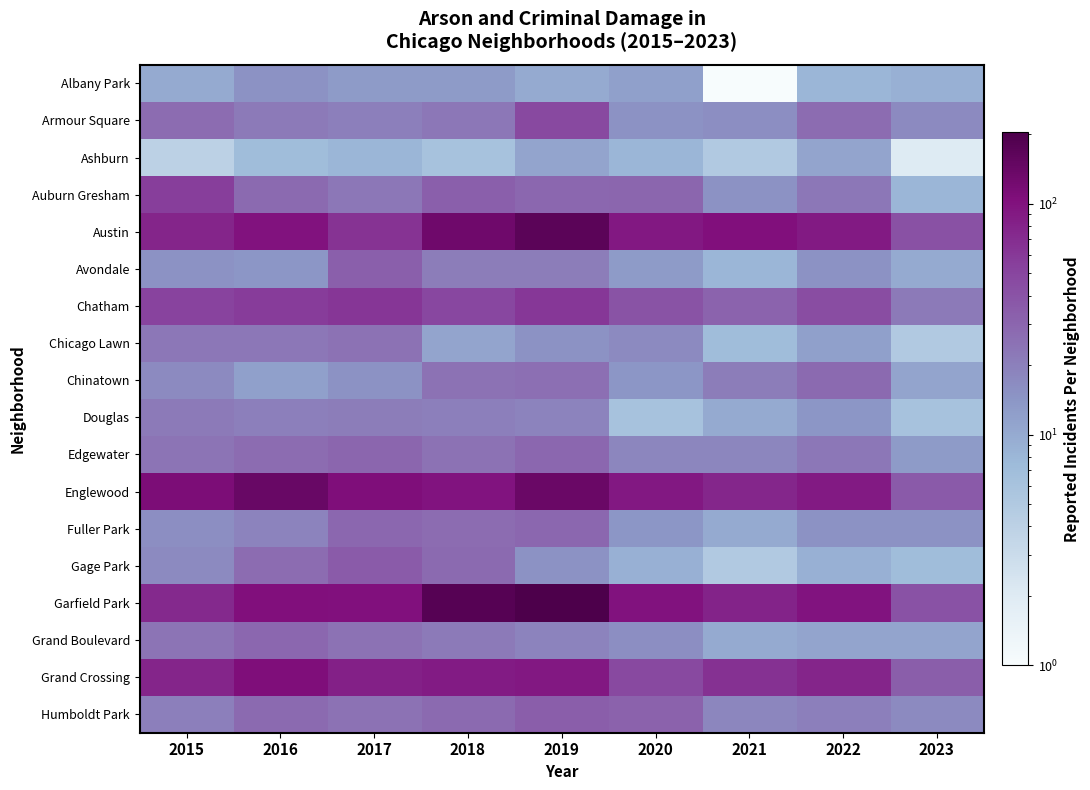

Reading left to right, list all the values displayed in this chart.

Albany Park: 2015=10	2016=15	2017=13	2018=13	2019=10	2020=12	2021=1	2022=8	2023=9
Armour Square: 2015=27	2016=22	2017=20	2018=23	2019=47	2020=15	2021=16	2022=27	2023=17
Ashburn: 2015=4	2016=7	2017=8	2018=6	2019=11	2020=8	2021=5	2022=11	2023=2
Auburn Gresham: 2015=56	2016=28	2017=23	2018=33	2019=29	2020=30	2021=15	2022=23	2023=8
Austin: 2015=78	2016=99	2017=65	2018=130	2019=167	2020=92	2021=104	2022=89	2023=42
Avondale: 2015=15	2016=14	2017=33	2018=21	2019=21	2020=13	2021=8	2022=15	2023=10
Chatham: 2015=51	2016=57	2017=62	2018=48	2019=60	2020=40	2021=31	2022=44	2023=22
Chicago Lawn: 2015=23	2016=23	2017=25	2018=11	2019=15	2020=17	2021=7	2022=12	2023=5
Chinatown: 2015=17	2016=12	2017=15	2018=25	2019=26	2020=14	2021=21	2022=28	2023=11
Douglas: 2015=22	2016=20	2017=21	2018=20	2019=19	2020=6	2021=10	2022=14	2023=6
Edgewater: 2015=24	2016=27	2017=30	2018=25	2019=29	2020=18	2021=18	2022=23	2023=13
Englewood: 2015=111	2016=142	2017=107	2018=98	2019=138	2020=92	2021=76	2022=90	2023=36
Fuller Park: 2015=16	2016=19	2017=29	2018=27	2019=29	2020=14	2021=10	2022=15	2023=15
Gage Park: 2015=17	2016=27	2017=35	2018=28	2019=15	2020=9	2021=5	2022=9	2023=7
Garfield Park: 2015=73	2016=103	2017=101	2018=178	2019=204	2020=100	2021=79	2022=98	2023=41
Grand Boulevard: 2015=24	2016=29	2017=25	2018=22	2019=19	2020=16	2021=10	2022=11	2023=11
Grand Crossing: 2015=77	2016=106	2017=82	2018=88	2019=91	2020=47	2021=66	2022=77	2023=34
Humboldt Park: 2015=20	2016=28	2017=25	2018=28	2019=34	2020=32	2021=18	2022=20	2023=17